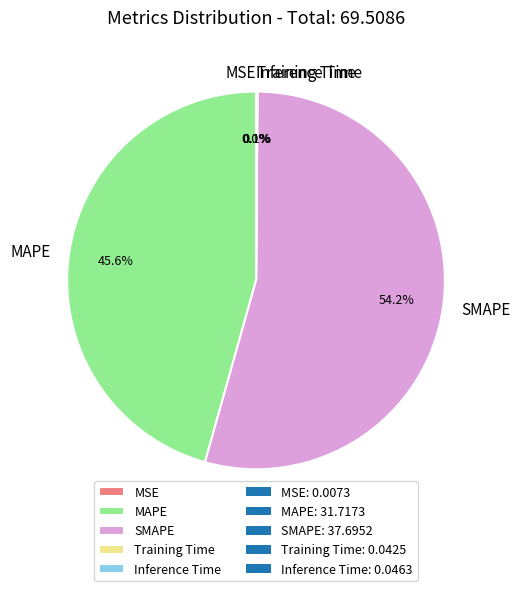

Which category has the biggest portion of the pie?

SMAPE